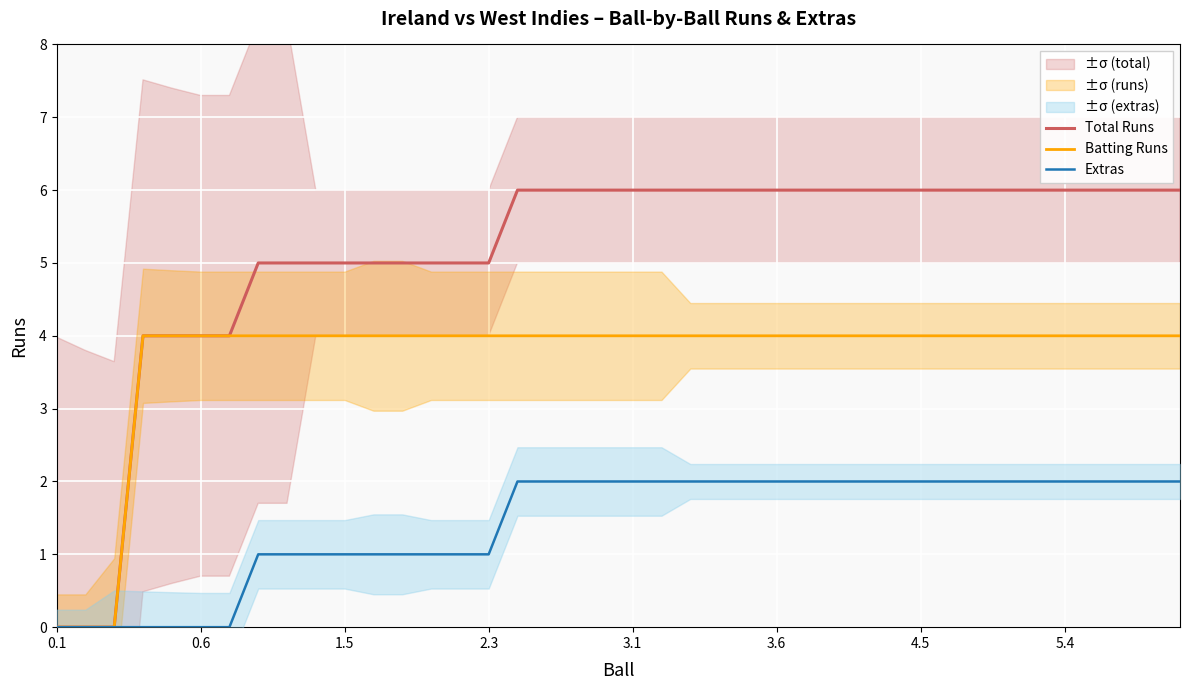

True or false: Total Runs has a value of 10 at 24.

False